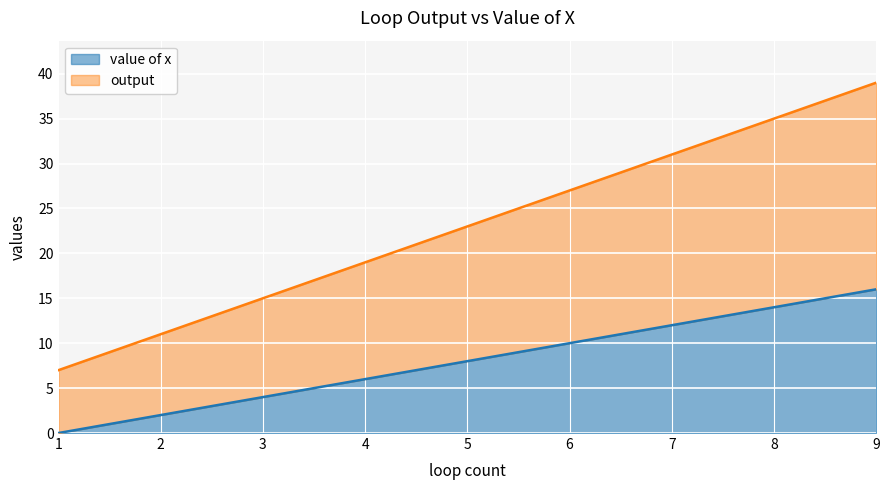

The output series shows 29 at 4. True or false?

False